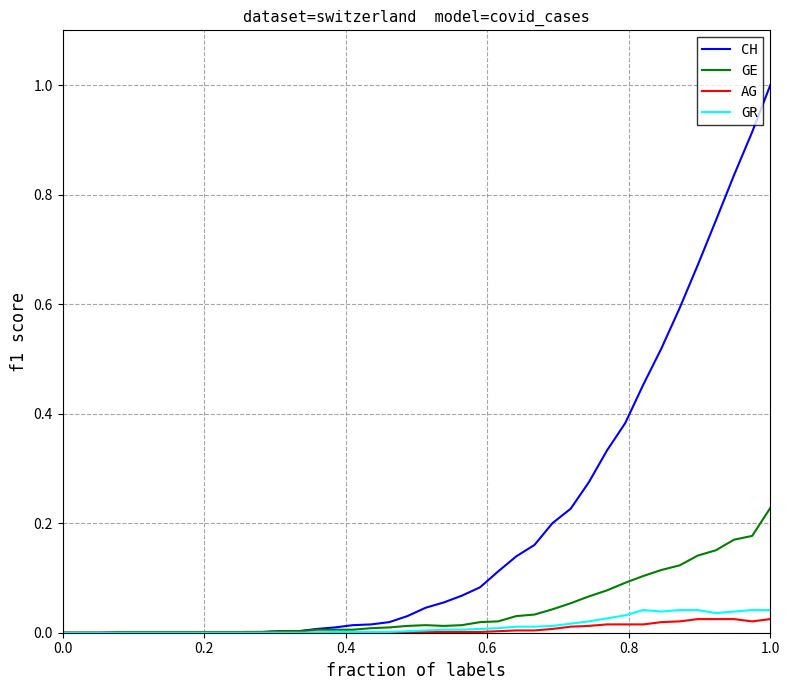

Which series has the largest total across all categories?

CH